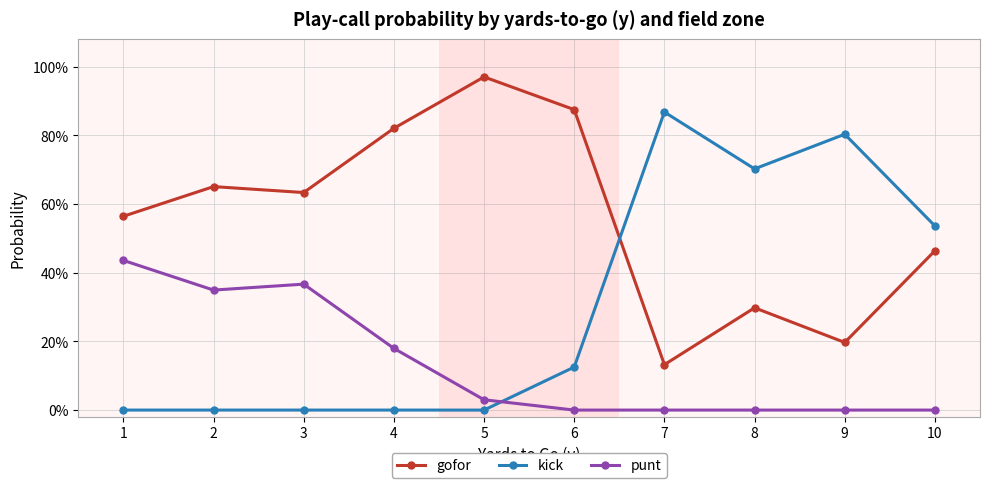

Is this an area chart (filled region under the line)?

No